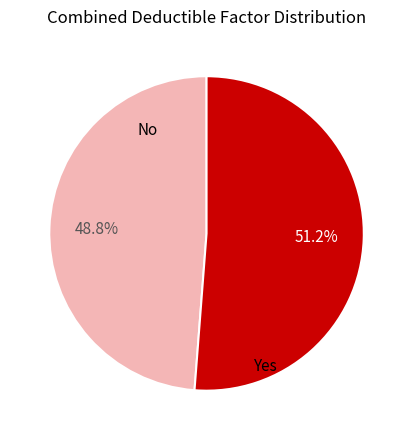

Rank the categories by value from lowest to highest.

No, Yes